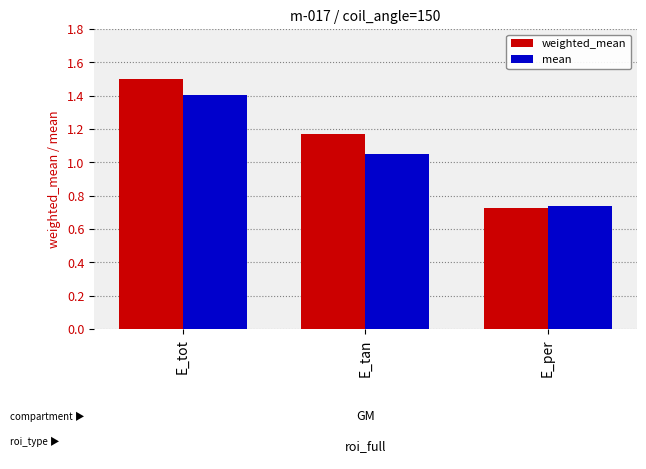

What position from the right is E_per?

1